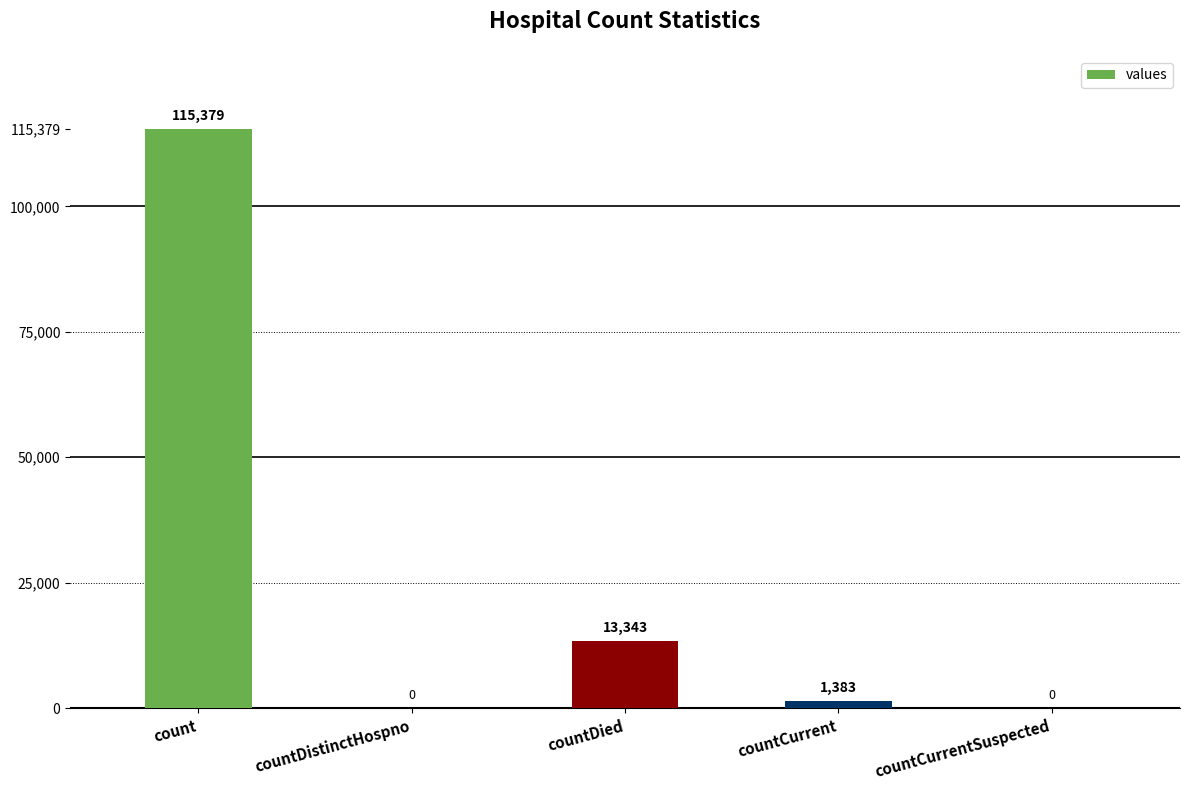

At which label does the data first exceed 1383?

count